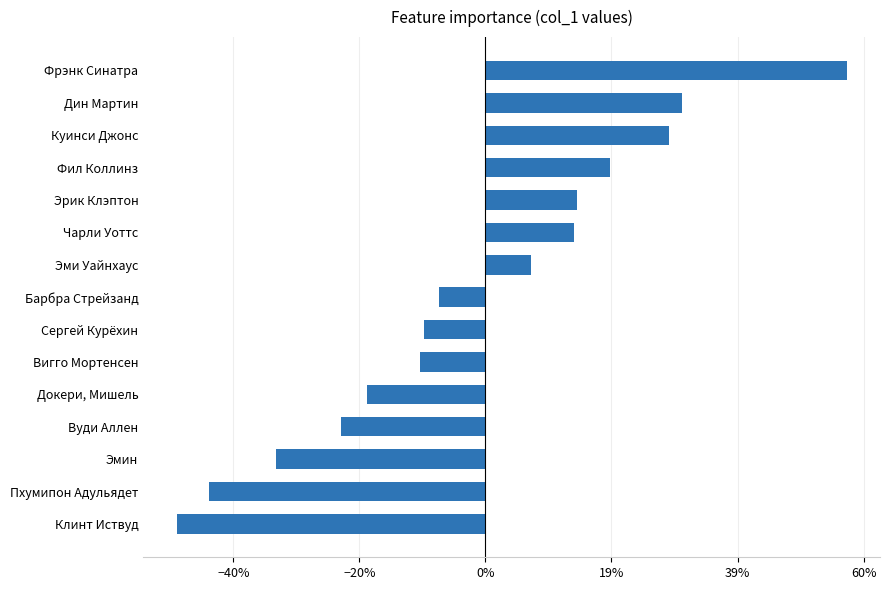

Are the bars horizontal?

Yes